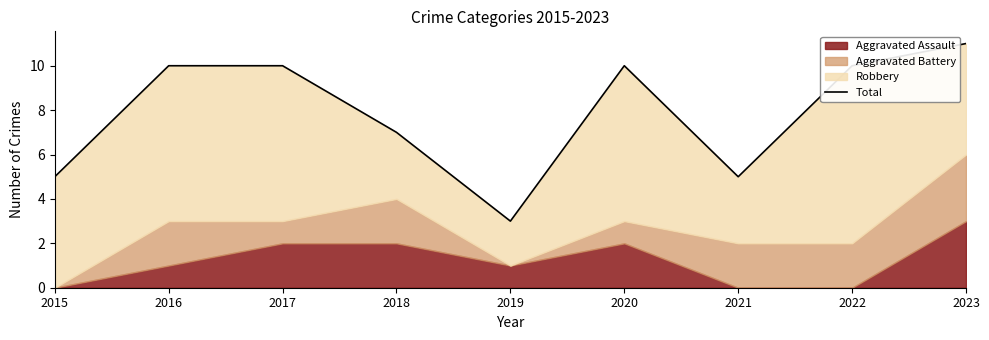

Which label corresponds to the largest value in the chart?

2023